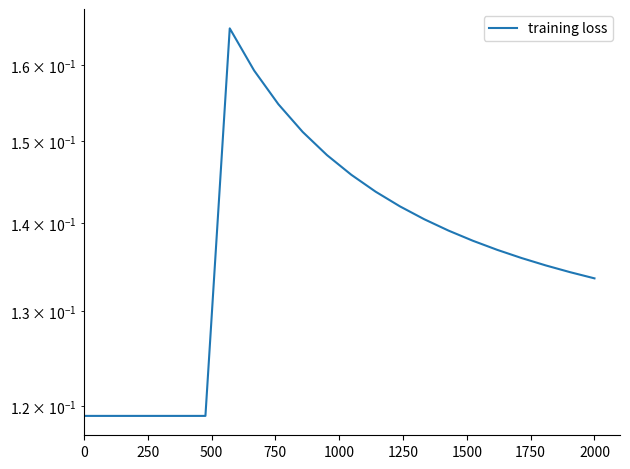

How many interior local peaks (higher than both neighbors) does the data have?

2